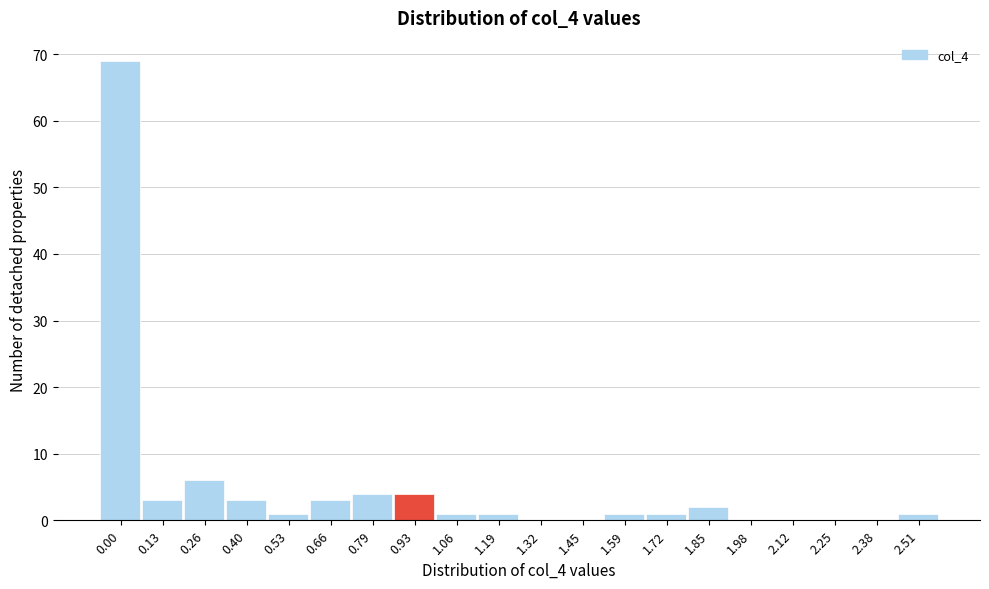

Reading left to right, transcribe all the data shown in this chart.

0.00=69	0.13=3	0.26=6	0.40=3	0.53=1	0.66=3	0.79=4	0.93=4	1.06=1	1.19=1	1.32=0	1.45=0	1.59=1	1.72=1	1.85=2	1.98=0	2.12=0	2.25=0	2.38=0	2.51=1